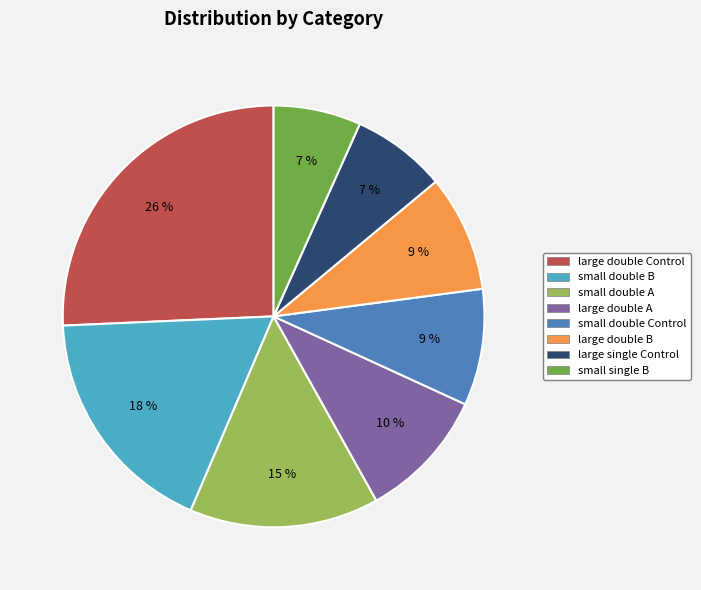

How many slices are in this pie chart?

8